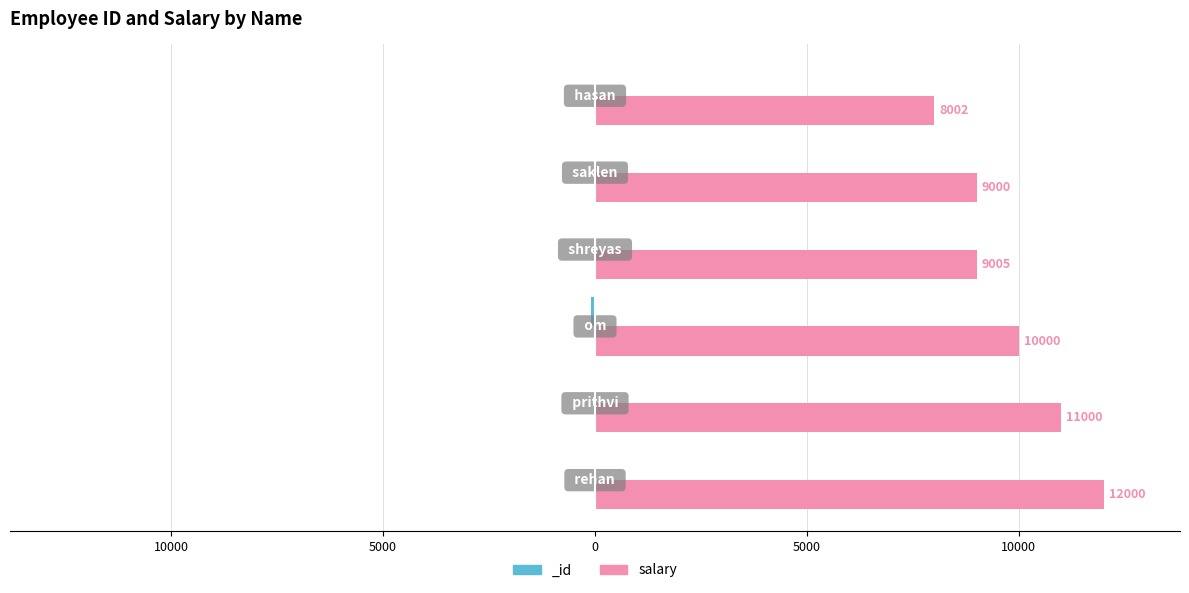

Does the chart contain stacked bars?

No